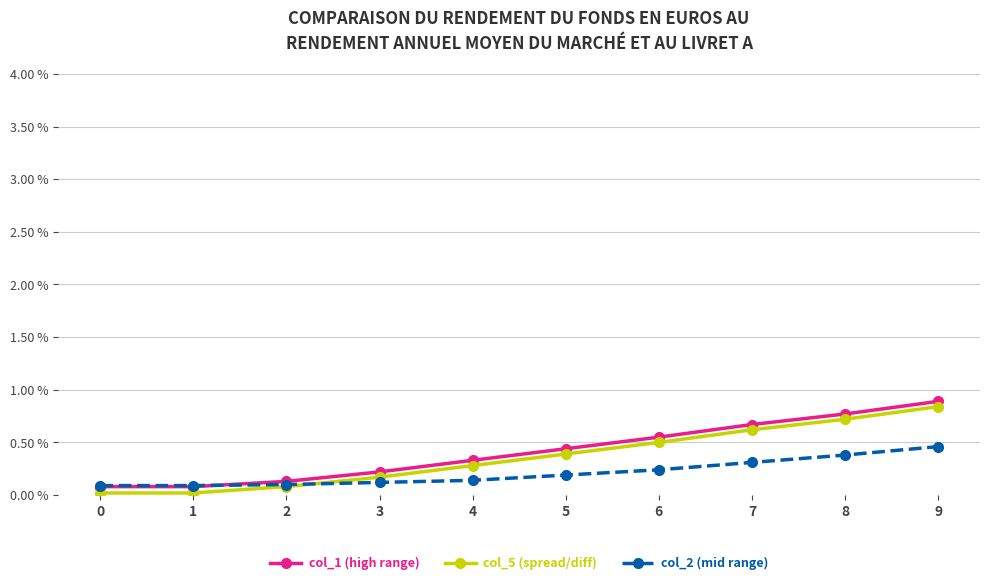

What is the average value of the col_5 (spread/diff) series?

0.4